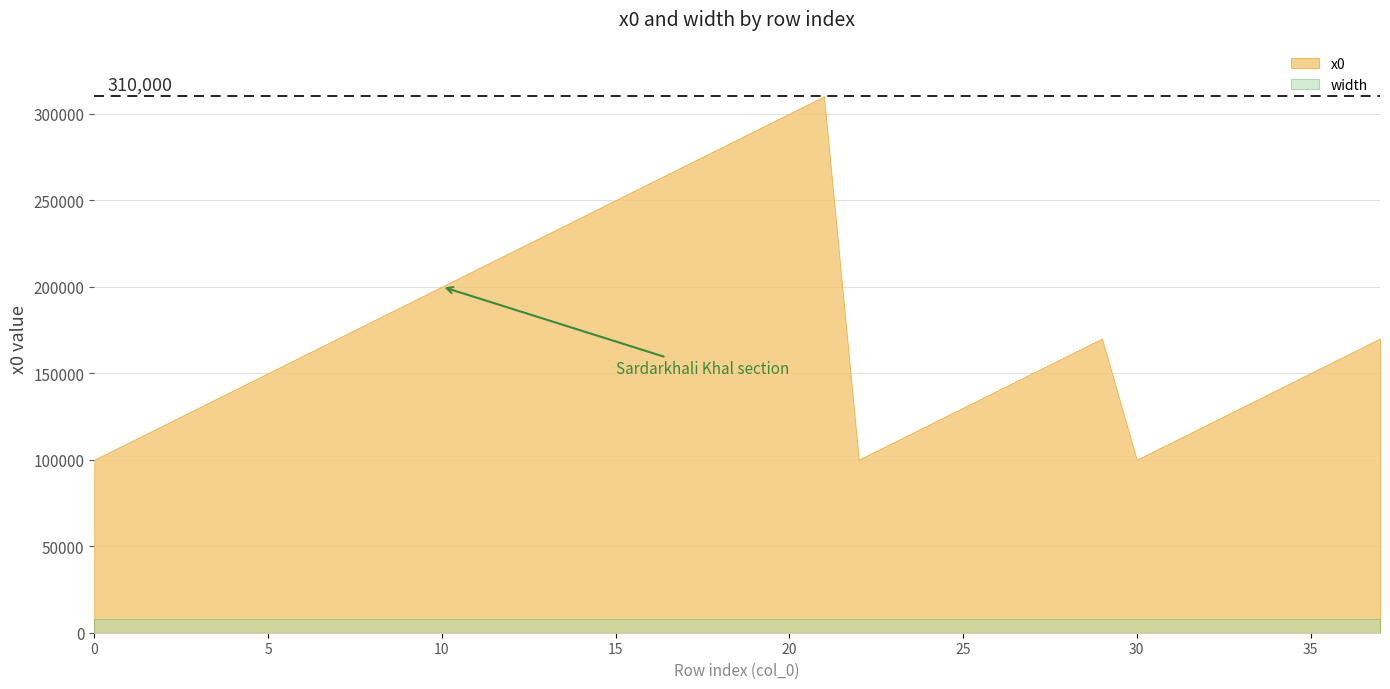

Reading left to right, transcribe all the data shown in this chart.

x0: 0=100000	1=110000	2=120000	3=130000	4=140000	5=150000	6=160000	7=170000	8=180000	9=190000	10=200000	11=210000	12=220000	13=230000	14=240000	15=250000	16=260000	17=270000	18=280000	19=290000	20=300000	21=310000	22=100000	23=110000	24=120000	25=130000	26=140000	27=150000	28=160000	29=170000	30=100000	31=110000	32=120000	33=130000	34=140000	35=150000	36=160000	37=170000
width: 0=8000	1=8000	2=8000	3=8000	4=8000	5=8000	6=8000	7=8000	8=8000	9=8000	10=8000	11=8000	12=8000	13=8000	14=8000	15=8000	16=8000	17=8000	18=8000	19=8000	20=8000	21=8000	22=8000	23=8000	24=8000	25=8000	26=8000	27=8000	28=8000	29=8000	30=8000	31=8000	32=8000	33=8000	34=8000	35=8000	36=8000	37=8000
col_0: 0=0	1=1	2=2	3=3	4=4	5=5	6=6	7=7	8=8	9=9	10=10	11=11	12=12	13=13	14=14	15=15	16=16	17=17	18=18	19=19	20=20	21=21	22=22	23=23	24=24	25=25	26=26	27=27	28=28	29=29	30=30	31=31	32=32	33=33	34=34	35=35	36=36	37=37
y0: 0=0	1=0	2=0	3=0	4=0	5=0	6=0	7=0	8=0	9=0	10=0	11=0	12=0	13=0	14=0	15=0	16=0	17=0	18=0	19=0	20=0	21=0	22=0	23=0	24=0	25=0	26=0	27=0	28=0	29=0	30=0	31=0	32=0	33=0	34=0	35=0	36=0	37=0